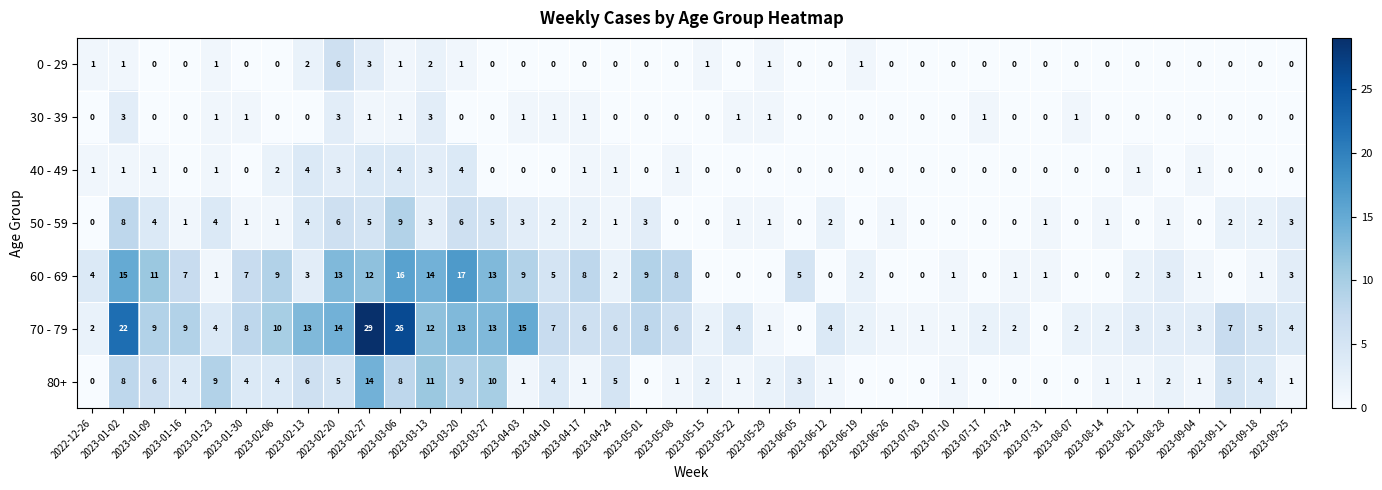

Is it true that 50 - 59 equals 2 at 2023-09-11?

True